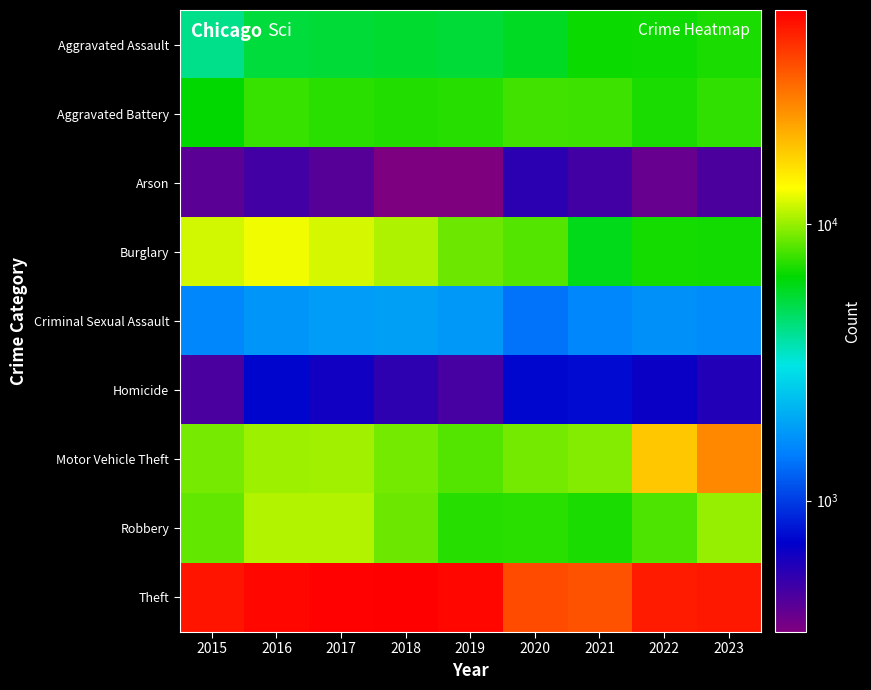

How many categories are shown in the chart?

9